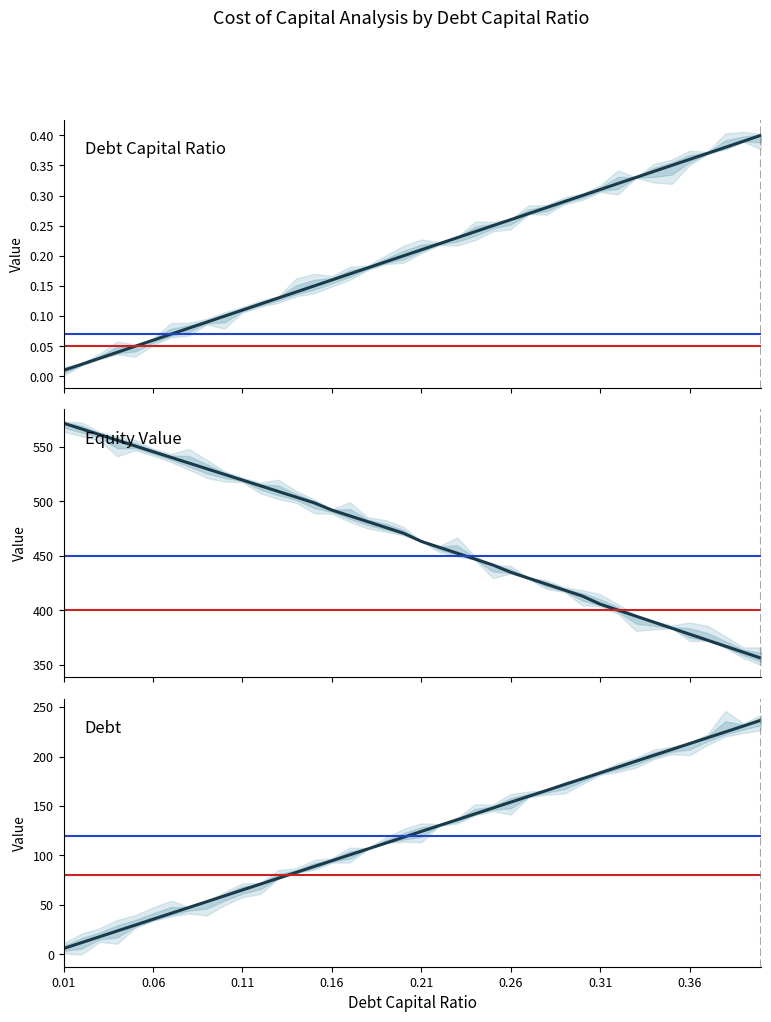

Rank the series by their average value, from highest to lowest.

equity_value, debt_issued, debt_capital